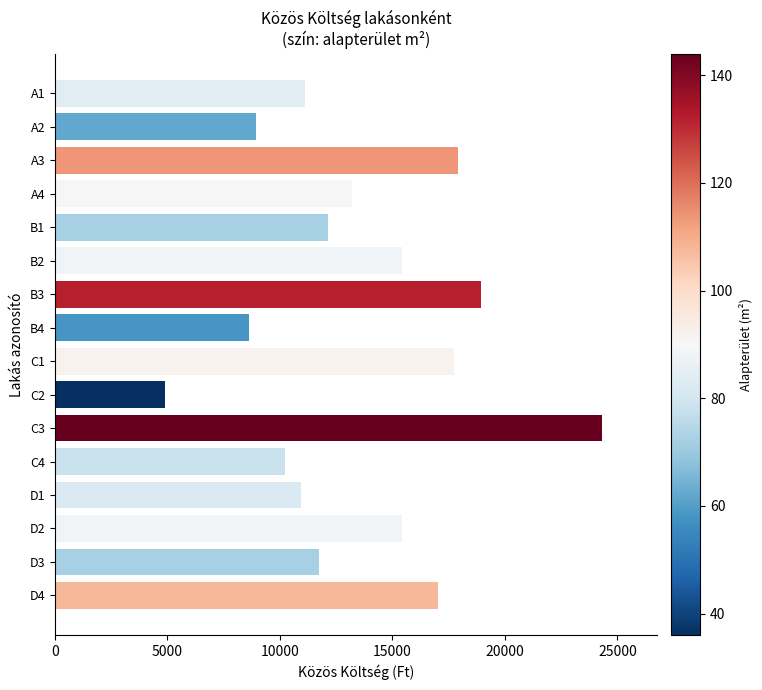

What value does the data have at C3?

24320